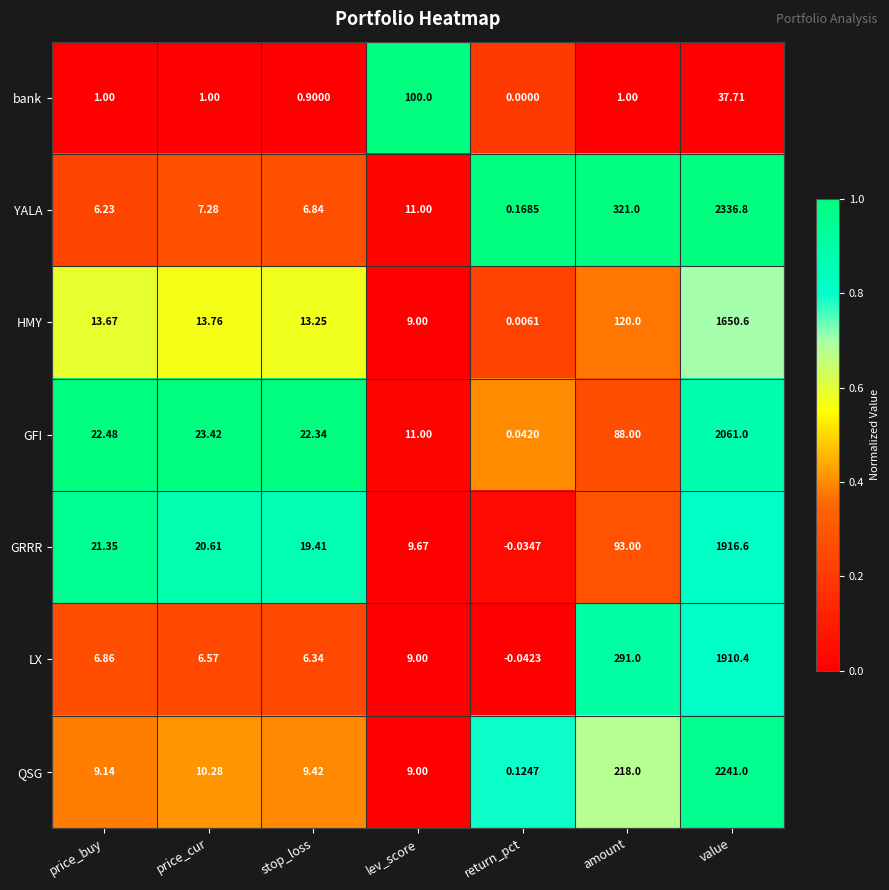

At which category is the sum across all series the highest?

value